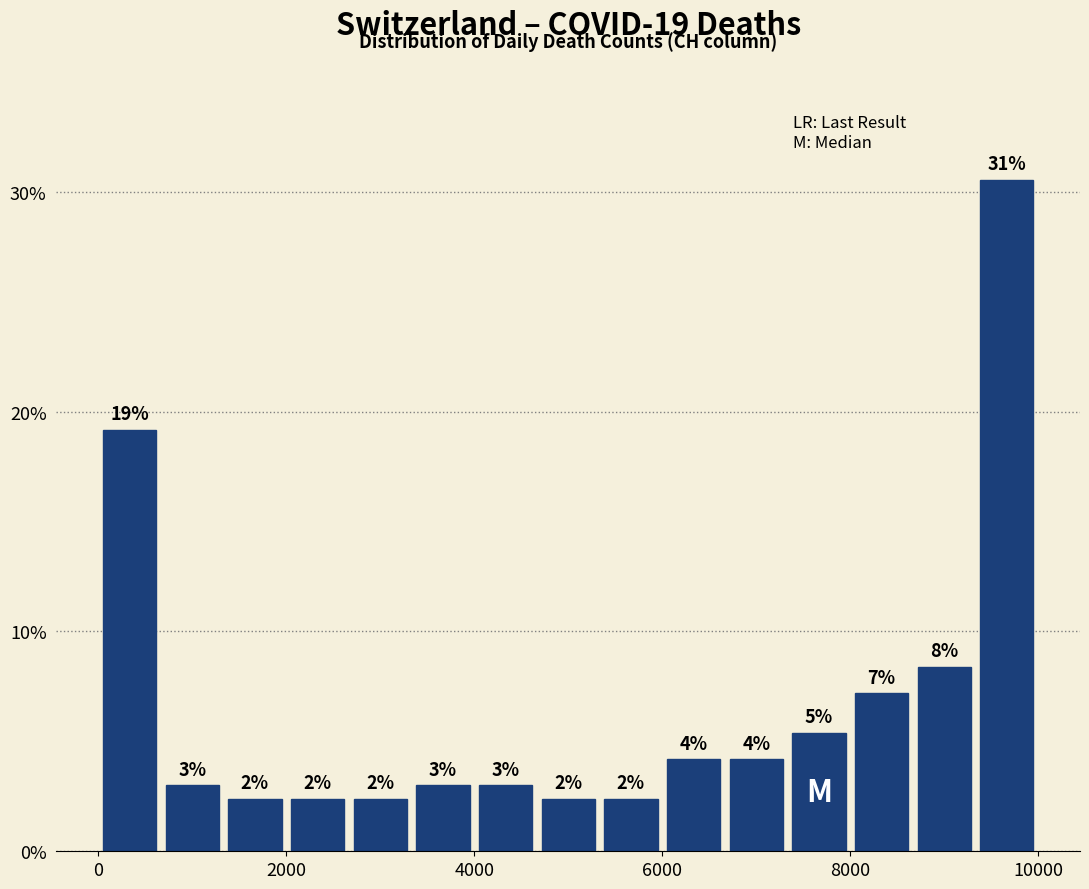

Around what value on the x-axis is the tallest bar? Give the approximate position of its centre, as read against the axis.

9600